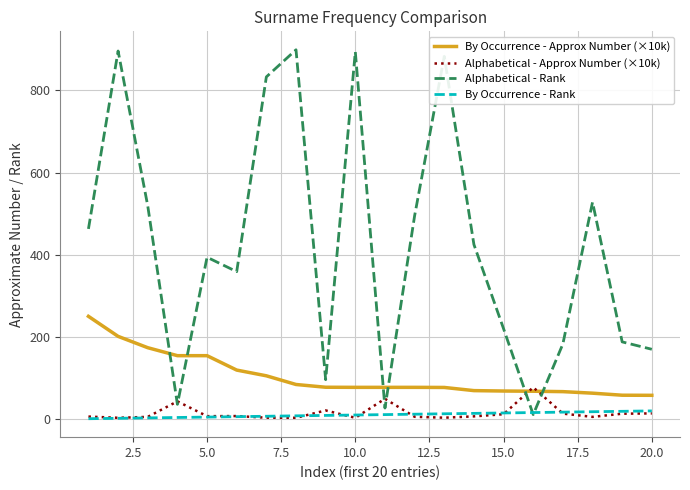

What is the maximum value for By Occurrence - Approx Number (×10k)?

250.2